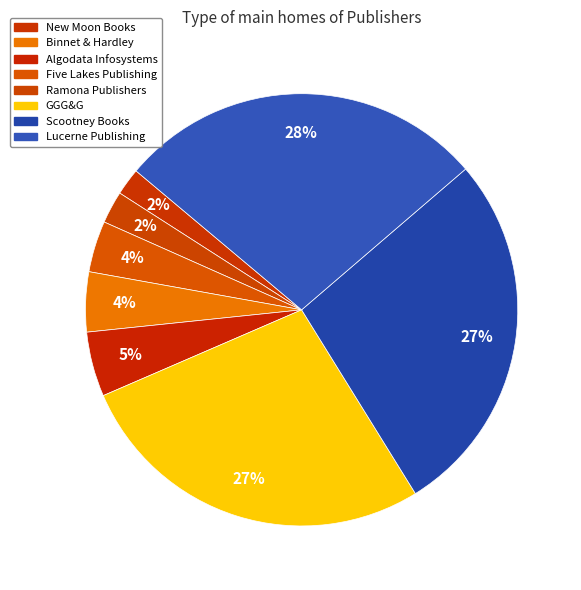

Between Algodata Infosystems and Binnet & Hardley, which is larger?

Algodata Infosystems